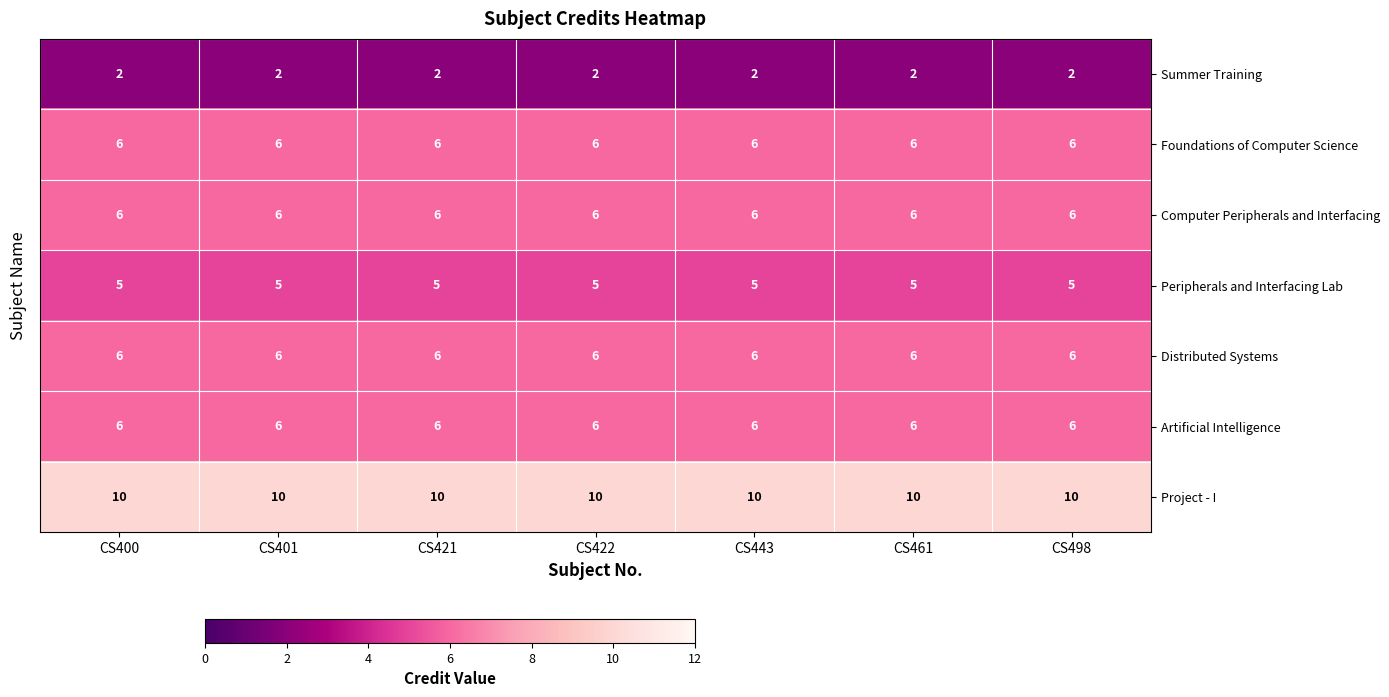

What is the greatest value displayed?

10